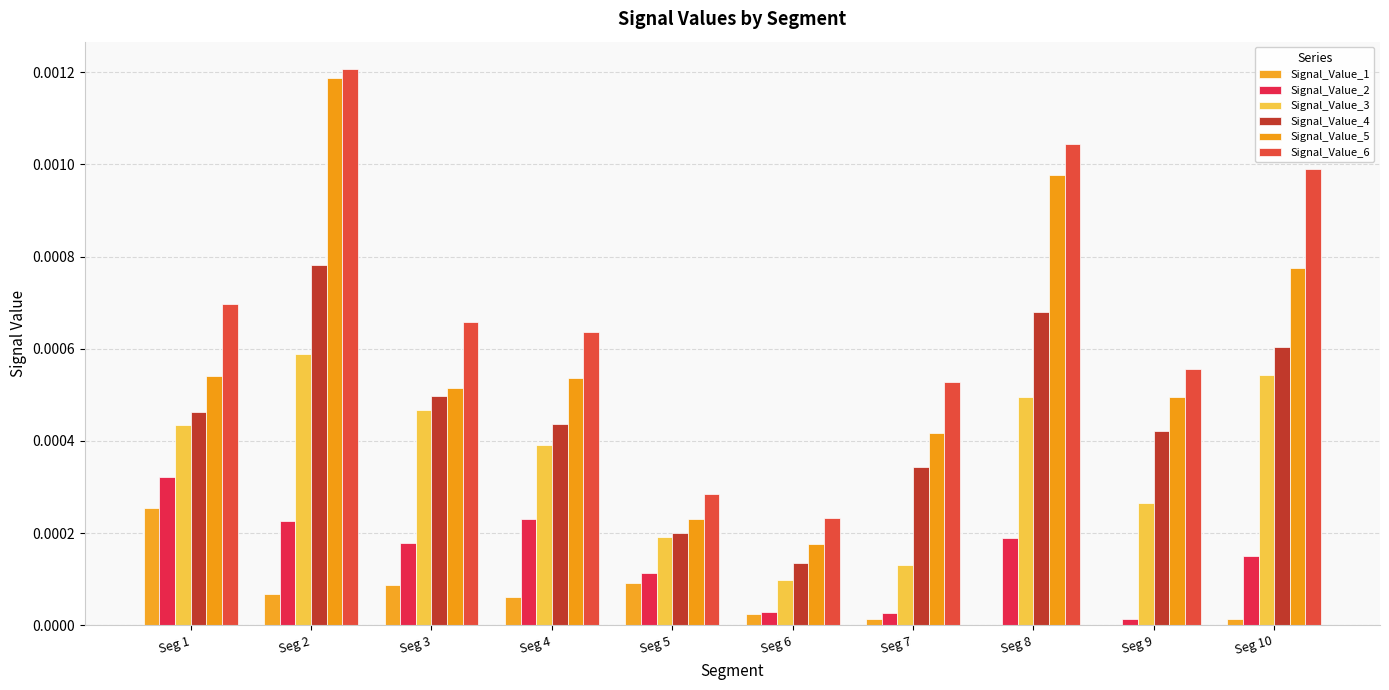

Are the bars grouped side by side (vs. stacked)?

Yes